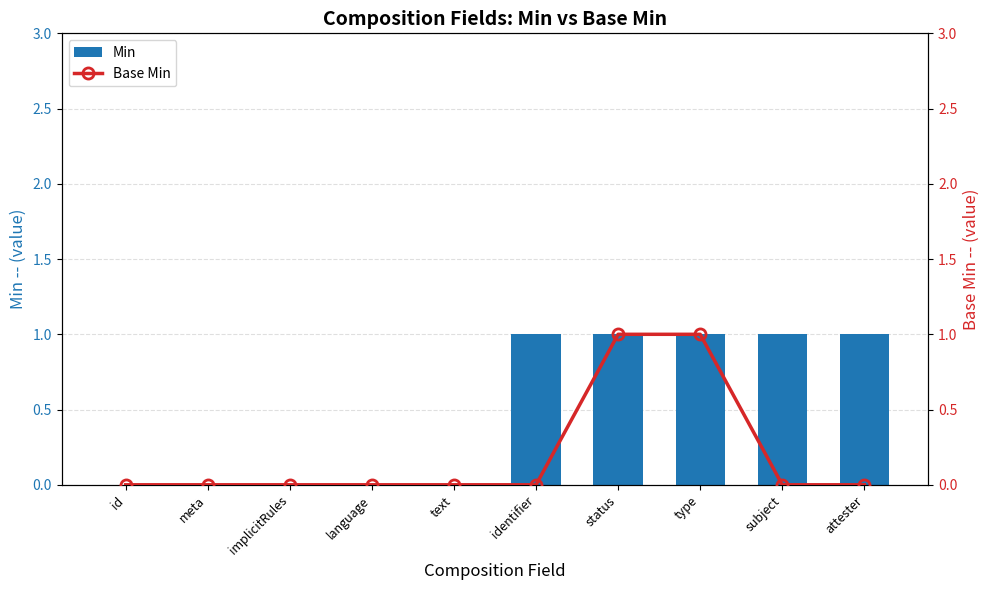

At how many categories does at least one series exceed 0?

5